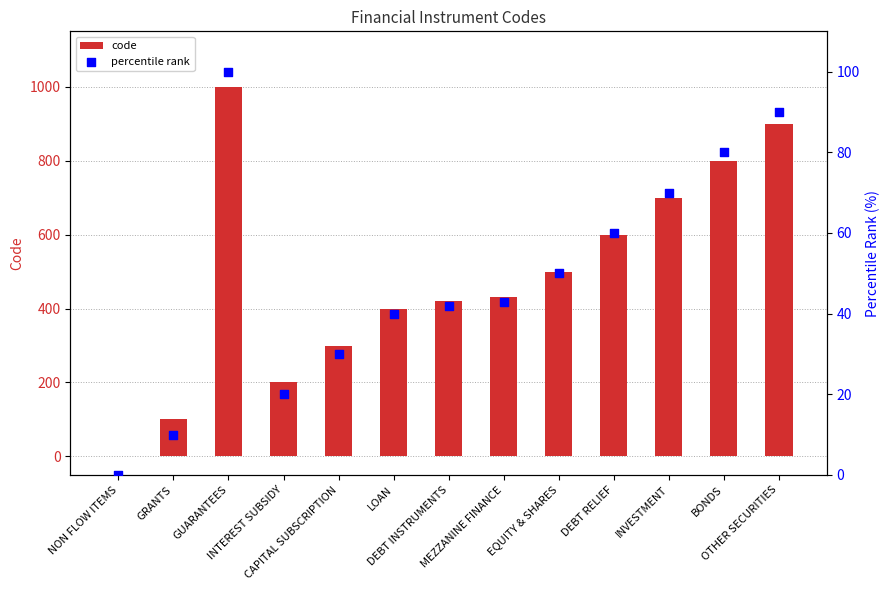

At which category is the sum across all series the highest?

GUARANTEES